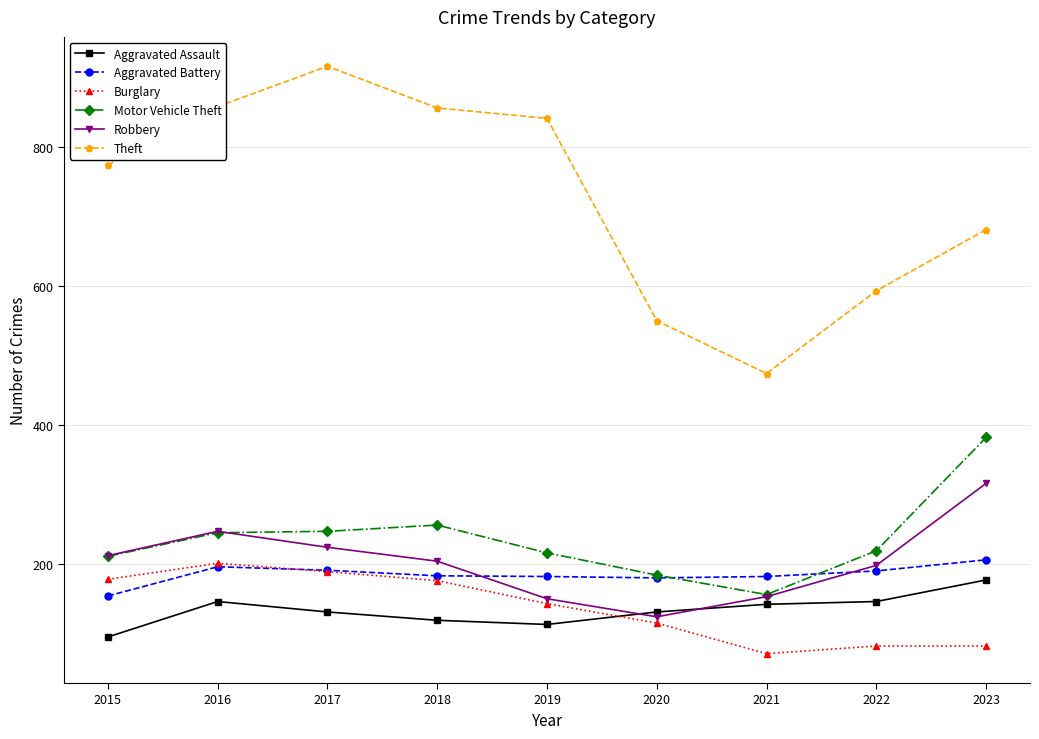

What is the greatest value displayed?

916